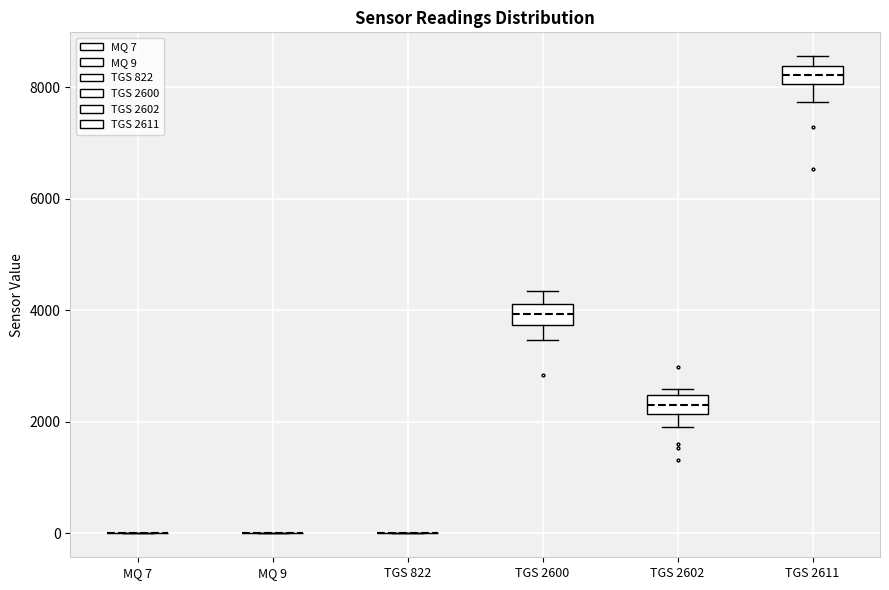

Reading left to right, read every box against the y-axis: the position of its median line, the range the box covers, and the ends of its whiskers. The values are not printed on the chart, so give them approximately, as read against the axis.

MQ 7: box collapsed to a line at 0, whiskers 0 to 0
MQ 9: box collapsed to a line at 0, whiskers 0 to 0
TGS 822: box collapsed to a line at 0, whiskers 0 to 0
TGS 2600: median 4000, box 3800 to 4200, whiskers 3400 to 4400
TGS 2602: median 2200 (inside the box), box 2200 to 2400, whiskers 2000 to 2600
TGS 2611: median 8200, box 8000 to 8400, whiskers 7800 to 8600